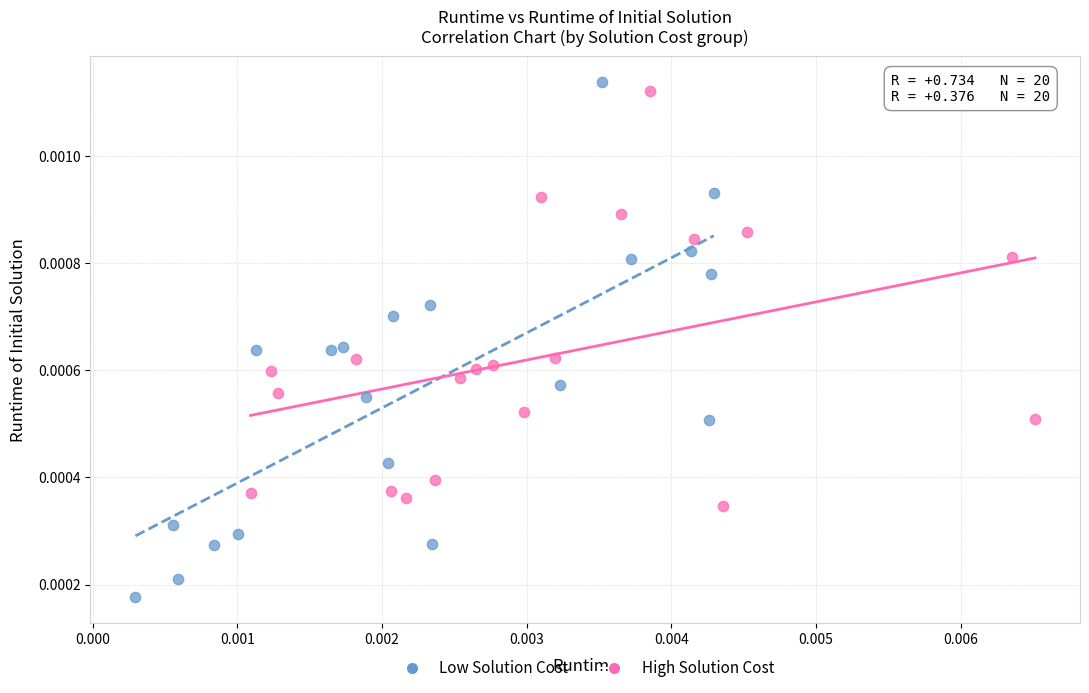

Which series has the widest spread of Y values?

Low Solution Cost